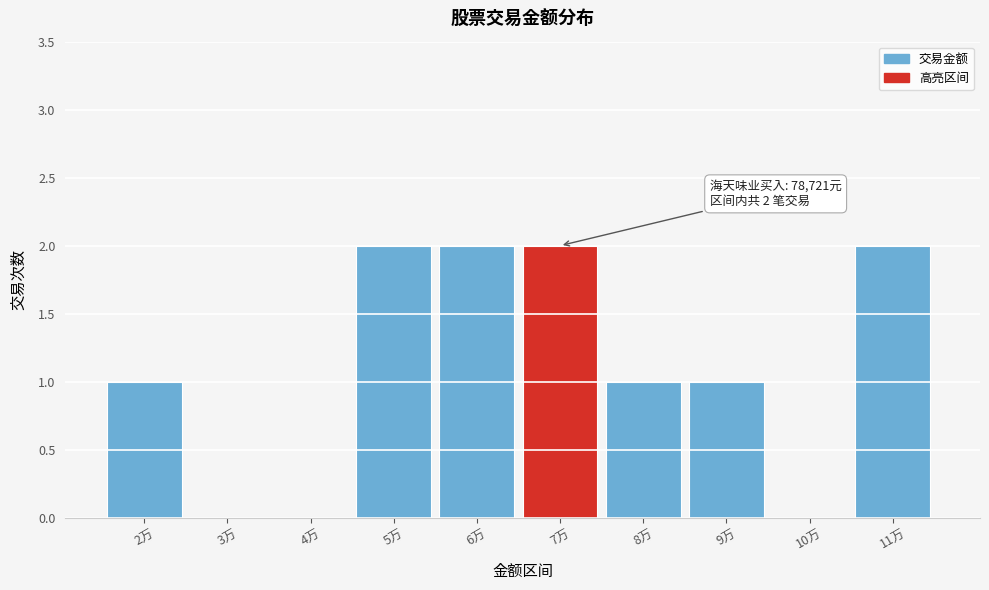

Reading left to right, extract all data points from this chart.

2万=1	3万=0	4万=0	5万=2	6万=2	7万=2	8万=1	9万=1	10万=0	11万=2